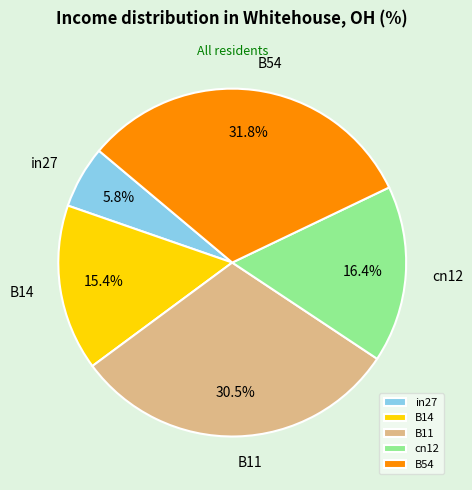

To the nearest percent, what is the average slice percentage?

20%